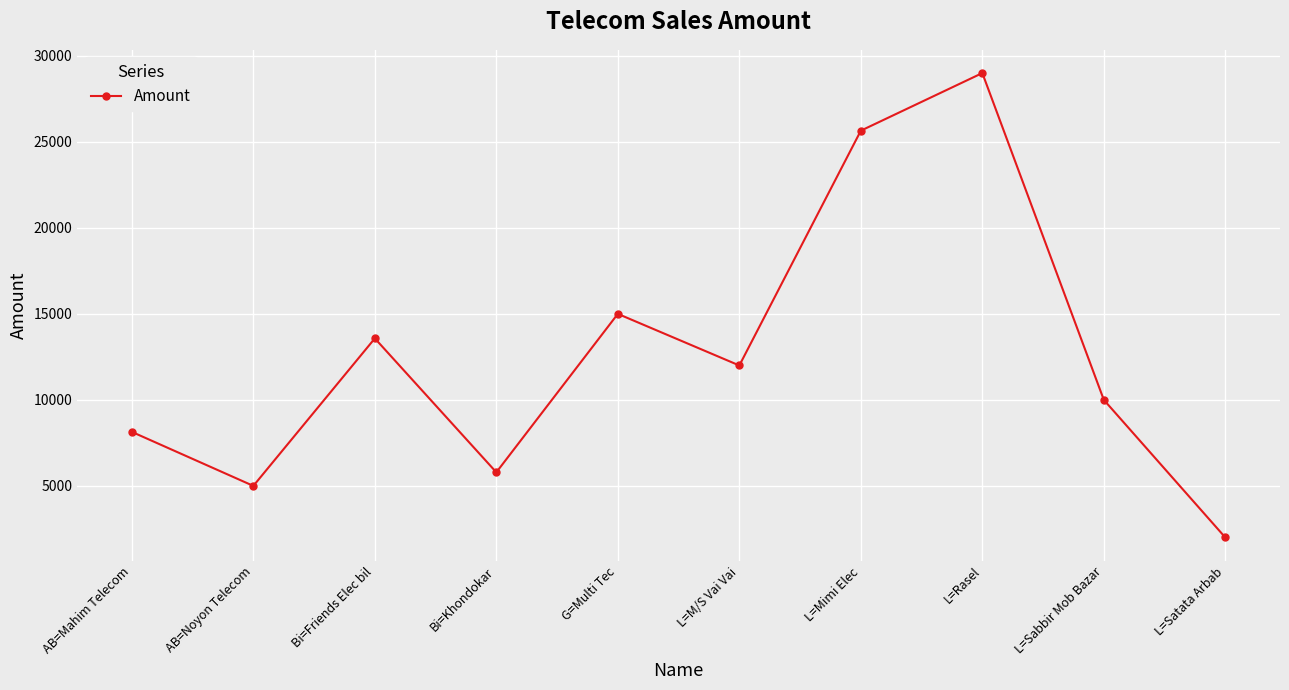

How many interior local valleys (lower than both neighbors) does the data have?

3